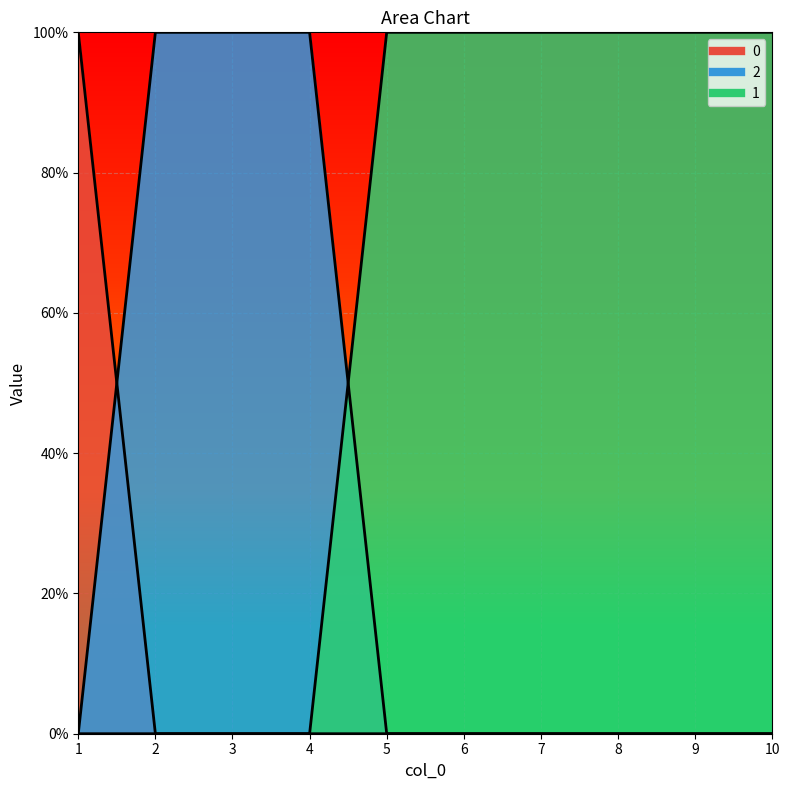

Which series ends up on top after the final intersection of 2 and 1?

1